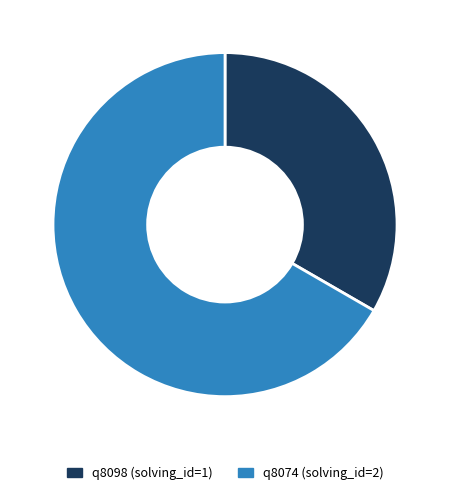

Is there a majority slice in this chart?

Yes